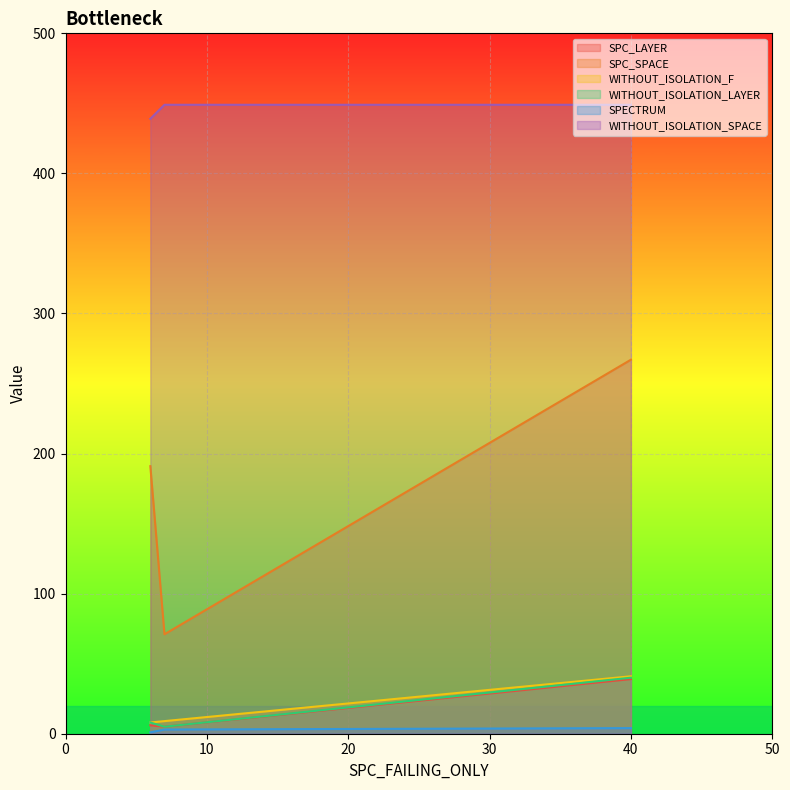

Which label corresponds to the smallest value in the chart?

6